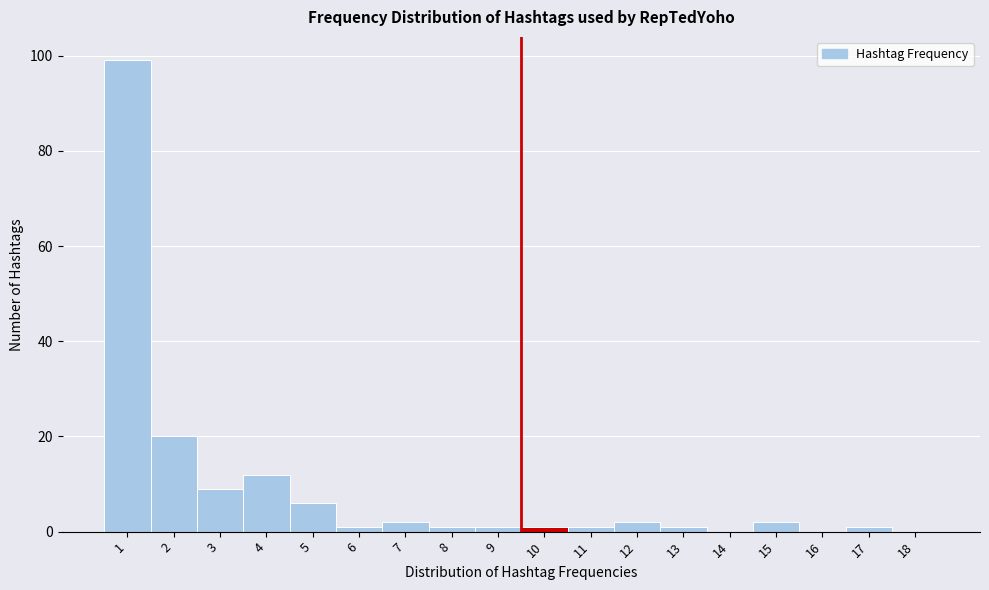

Reading left to right, list all the values displayed in this chart.

1=99	2=20	3=9	4=12	5=6	6=1	7=2	8=1	9=1	10=1	11=1	12=2	13=1	14=0	15=2	16=0	17=1	18=0